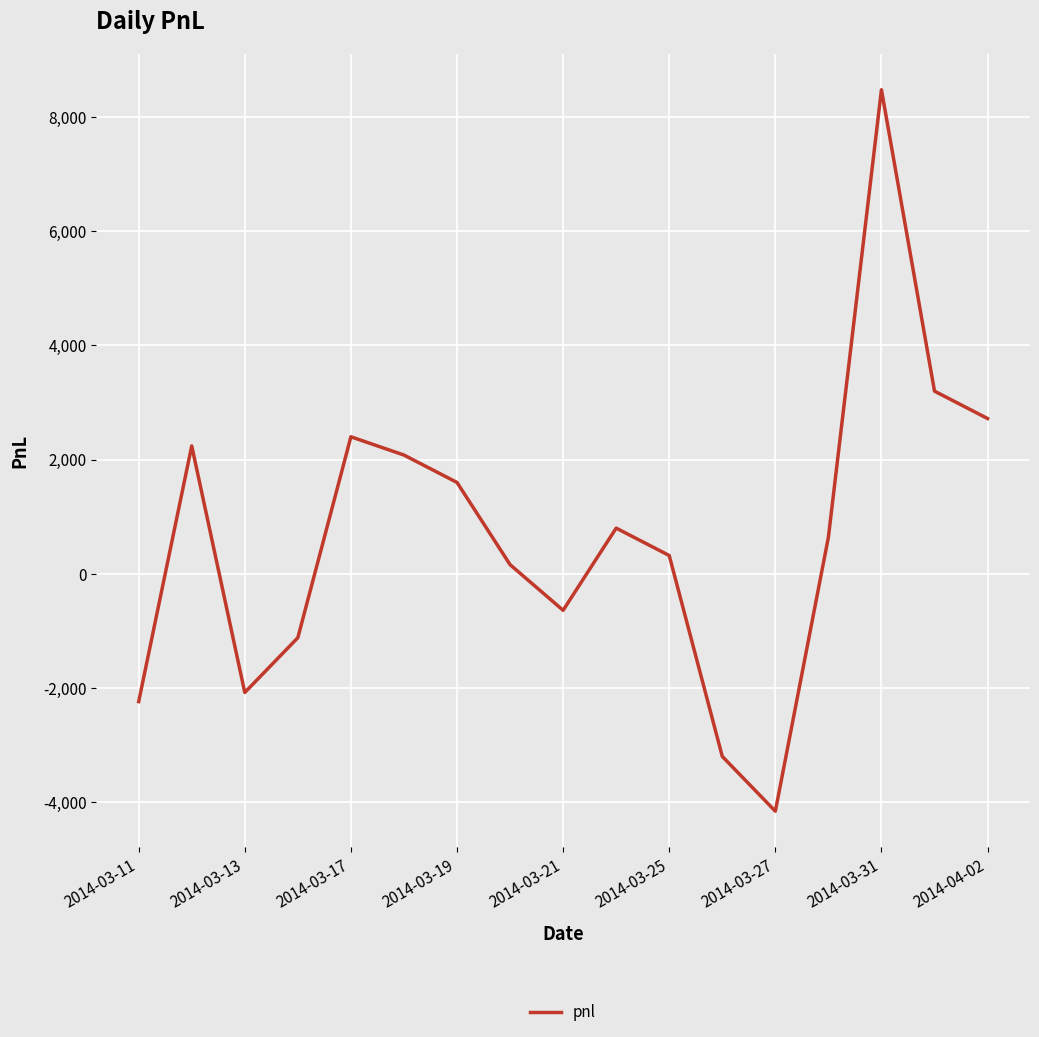

What is the smallest value displayed?

-4160